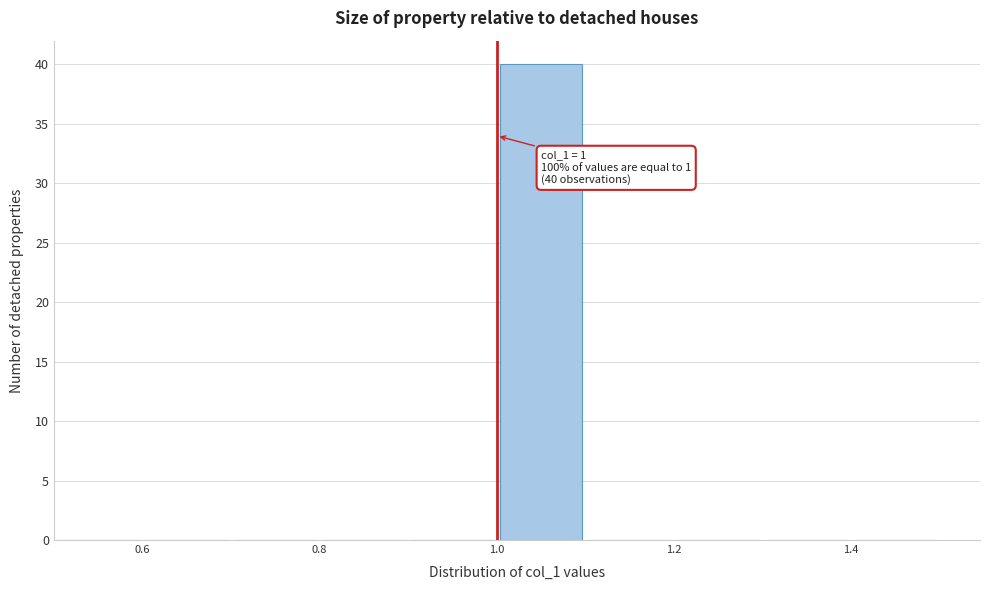

Over which range of the x-axis is the bar tallest?

1.0 to 1.1